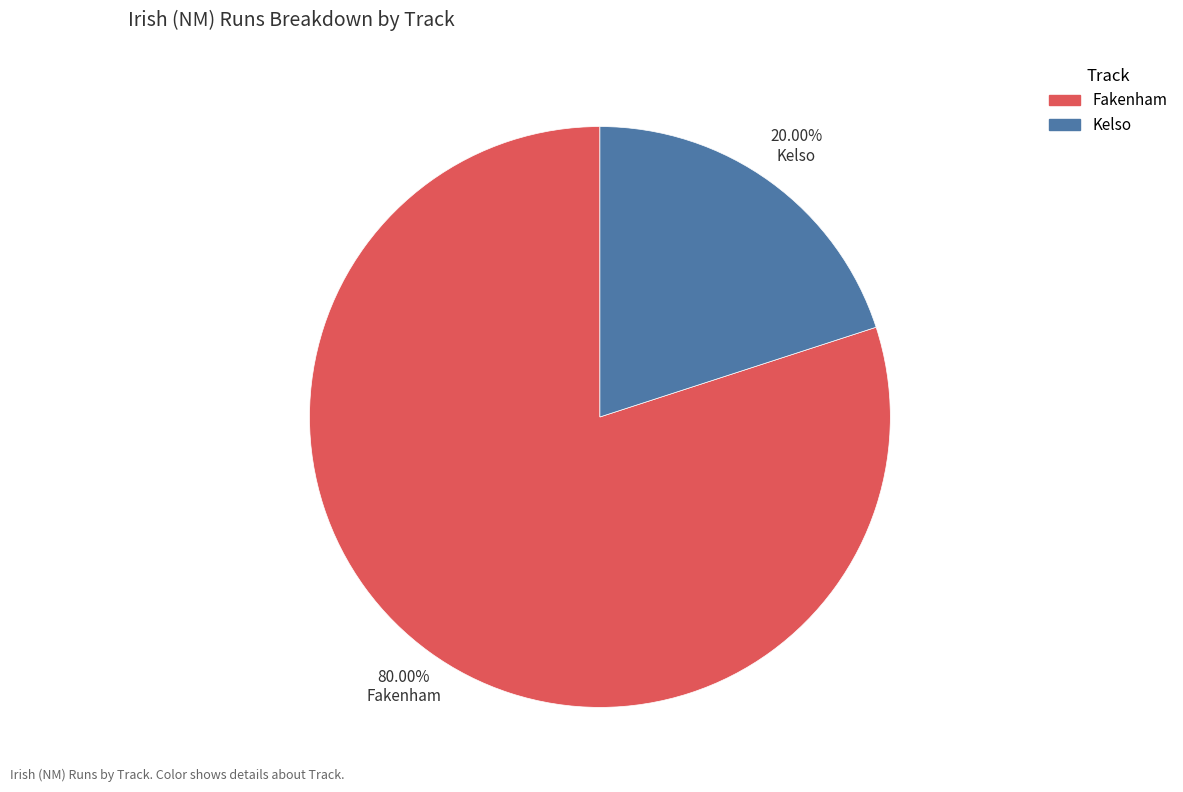

To the nearest percent, what portion does Kelso represent?

20%